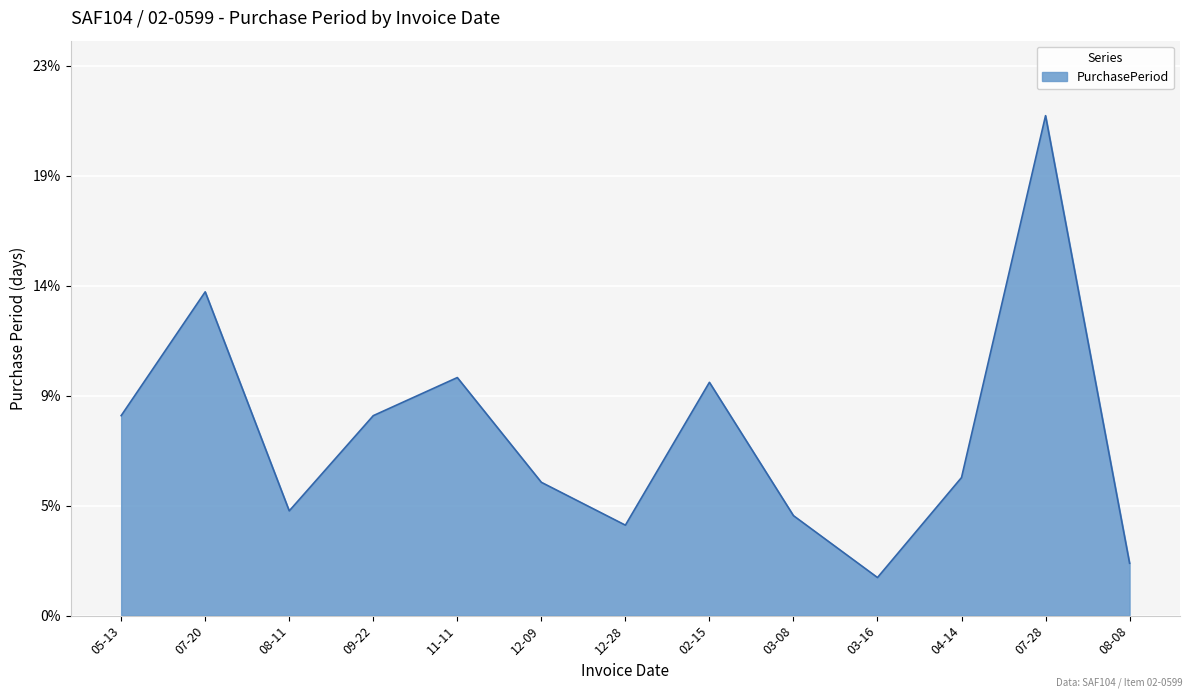

Does the chart have visible grid lines?

Yes